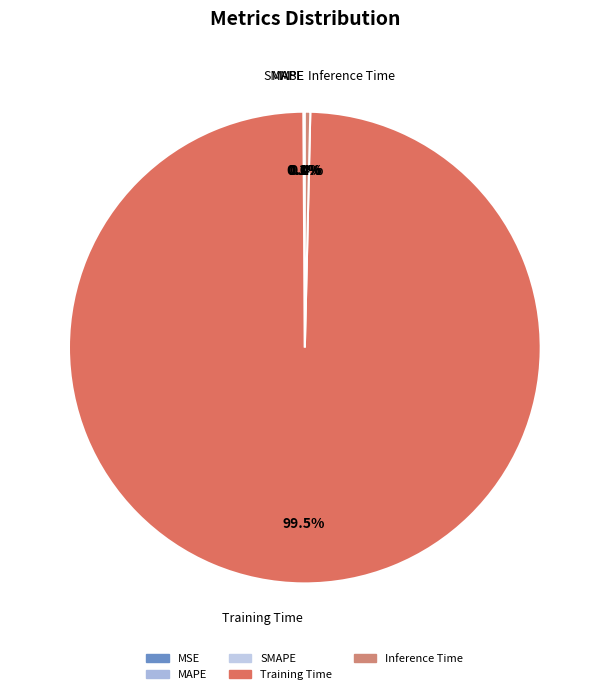

Which category accounts for the majority?

Training Time